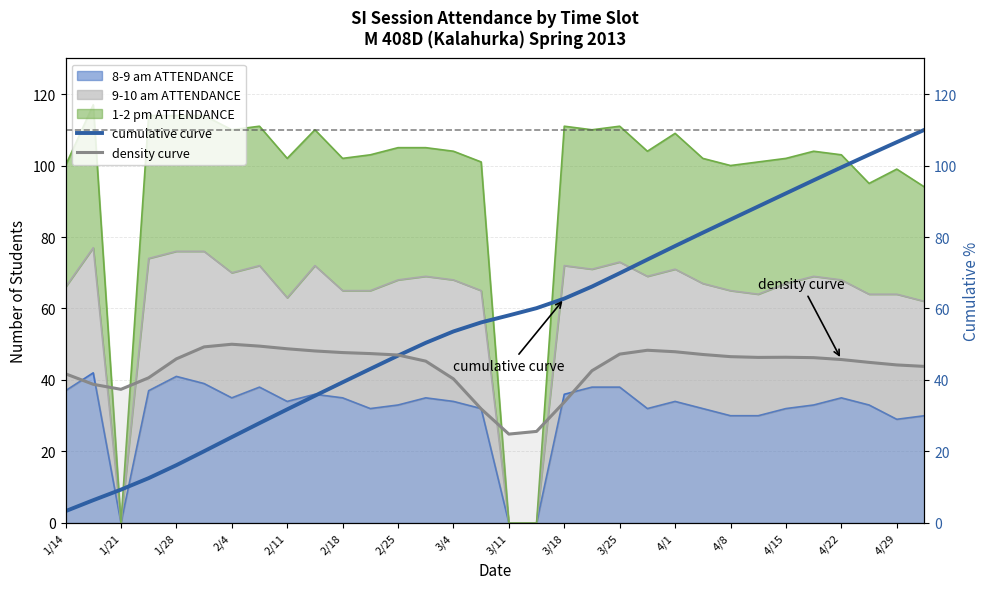

Which has a higher value, 1/21 or 30?

30